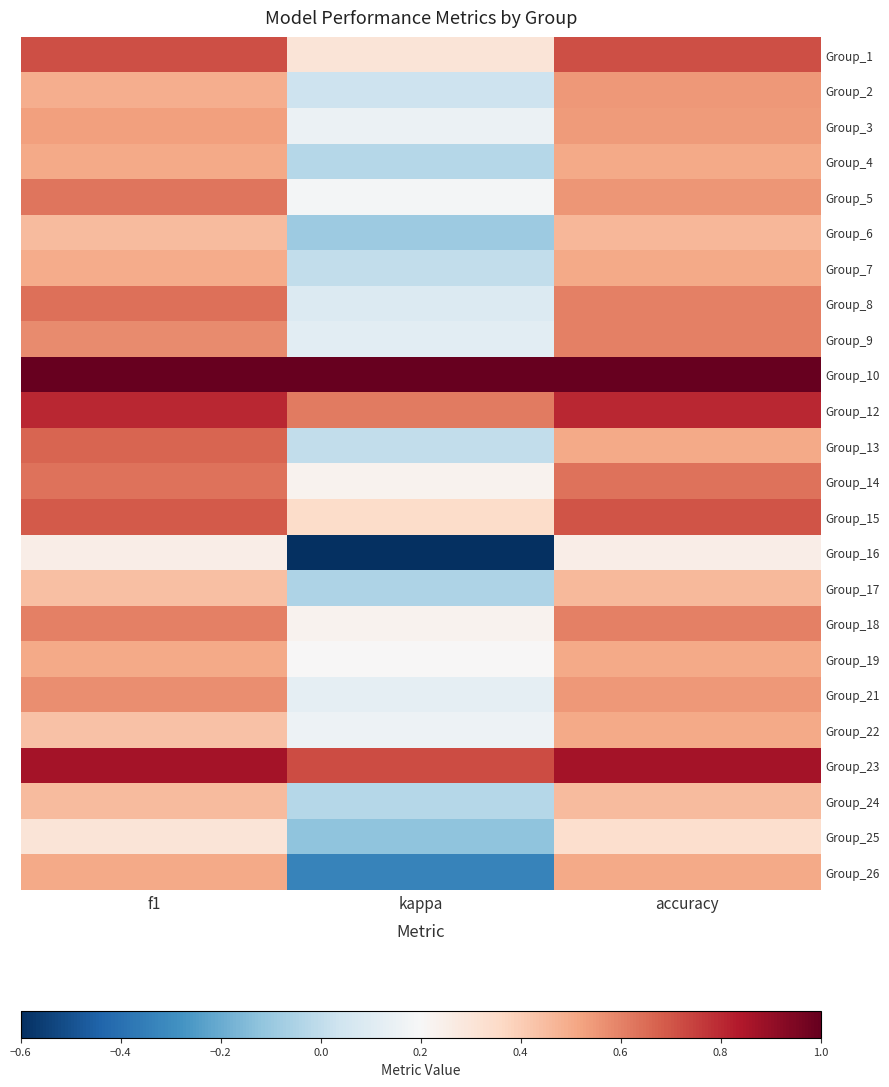

What is the smallest value displayed?

-0.6